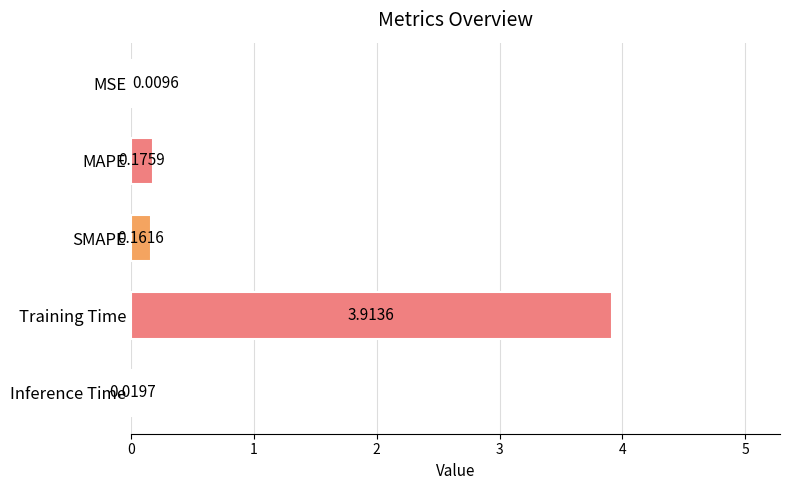

Where is the data nearest to the value 1?

MAPE